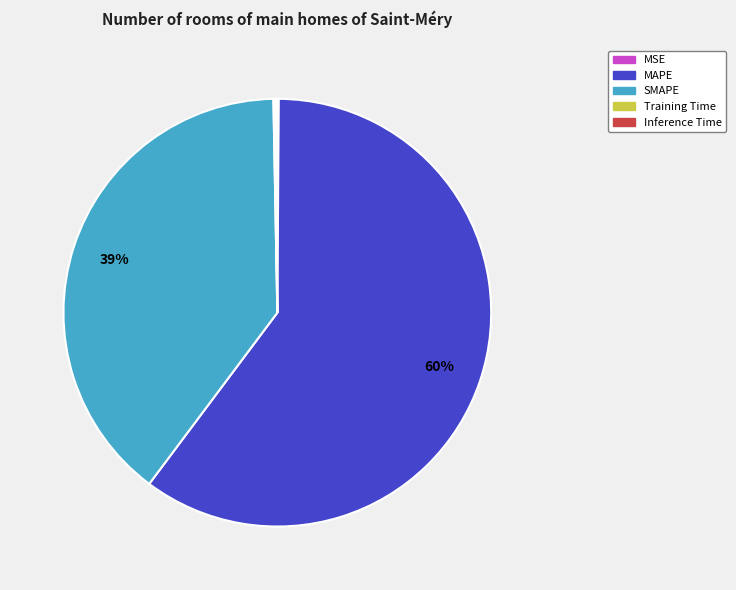

The MAPE slice represents 47% of the pie. True or false?

False